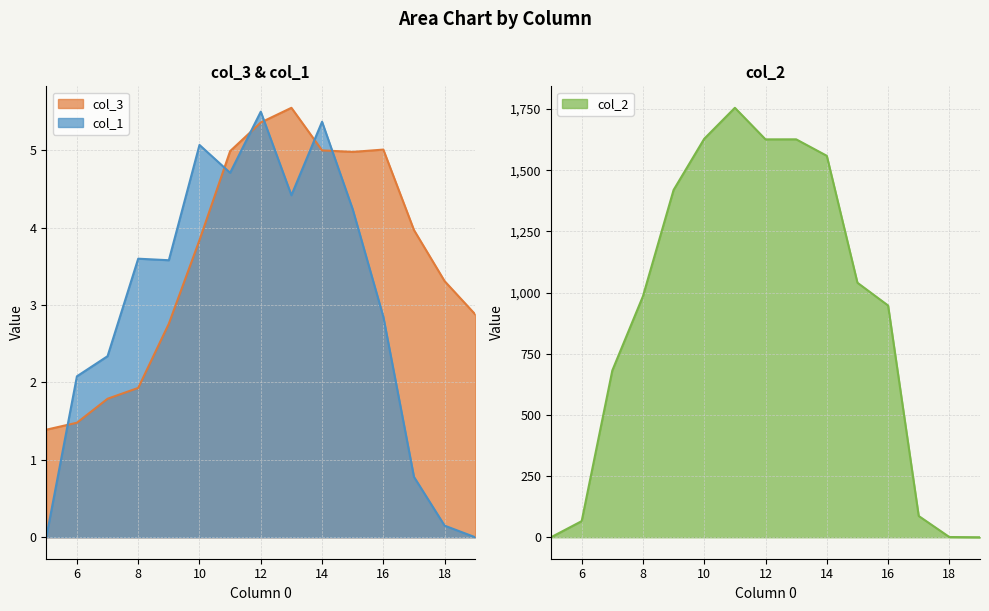

Rank the series at 7 from highest to lowest value.

col_2, col_1, col_3